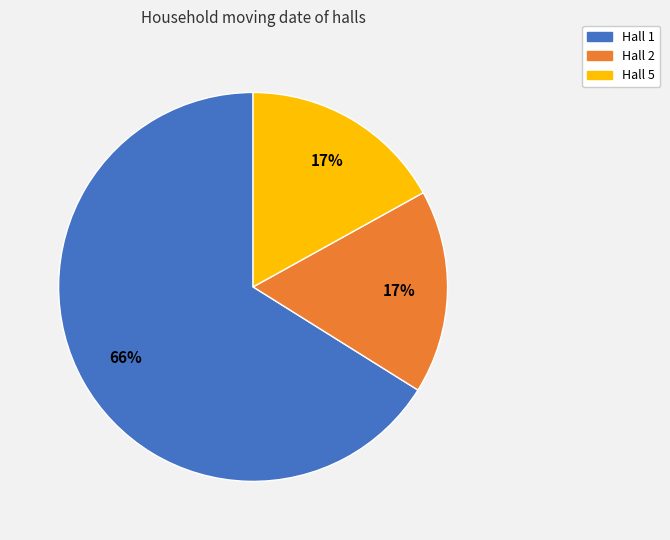

To the nearest percent, what percentage of the pie is Hall 1?

66%